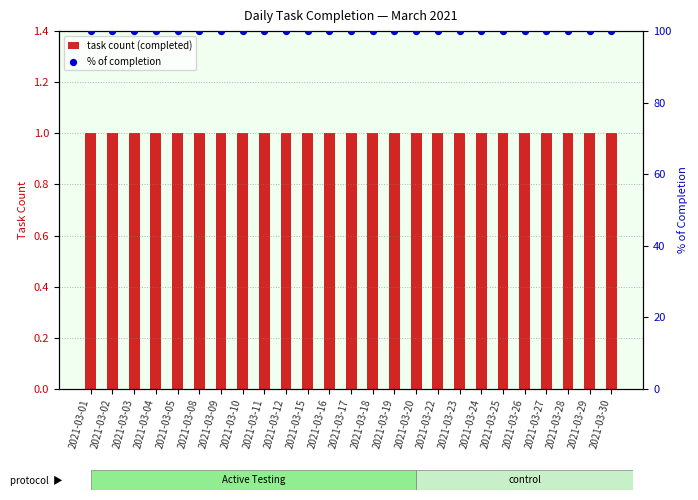

Which series contains the lowest Y value?

task count (completed)